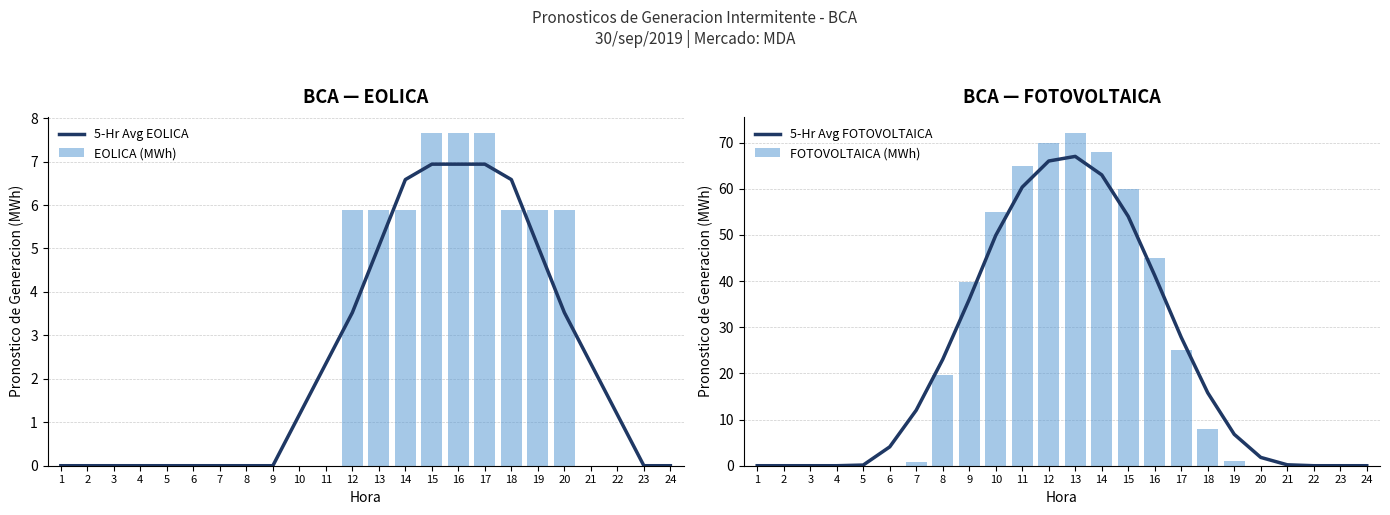

Does the chart contain any negative values?

No